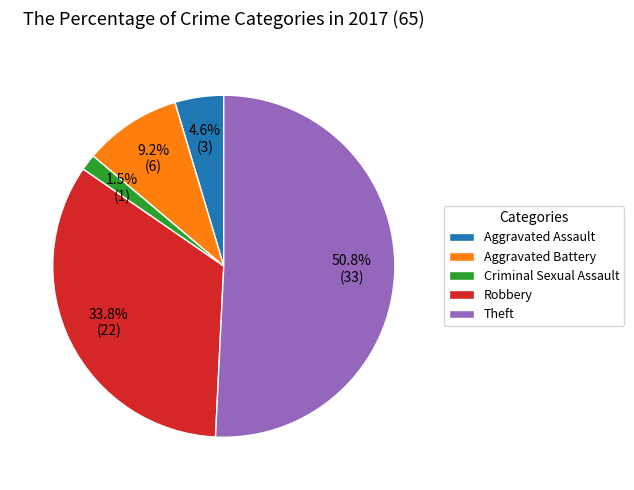

Do Criminal Sexual Assault and Theft together represent more than half of the pie?

Yes